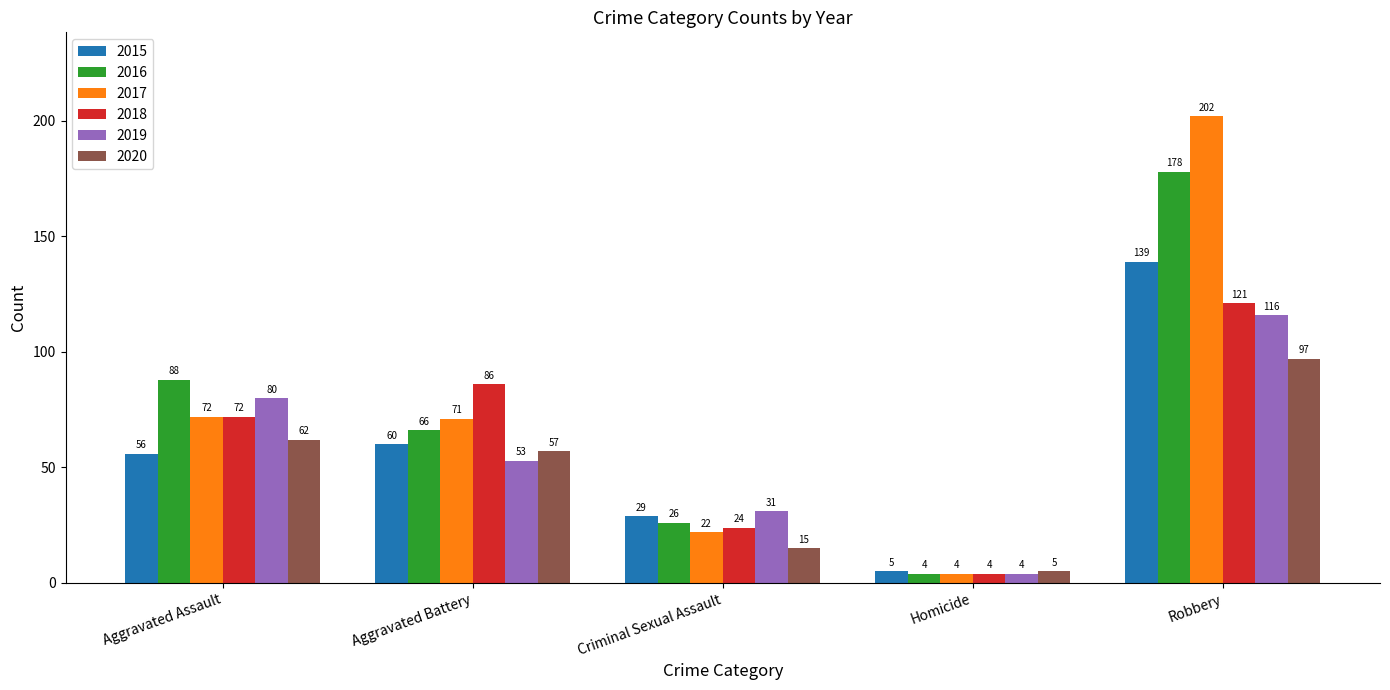

The 2017 series shows 72 at Aggravated Assault. True or false?

True